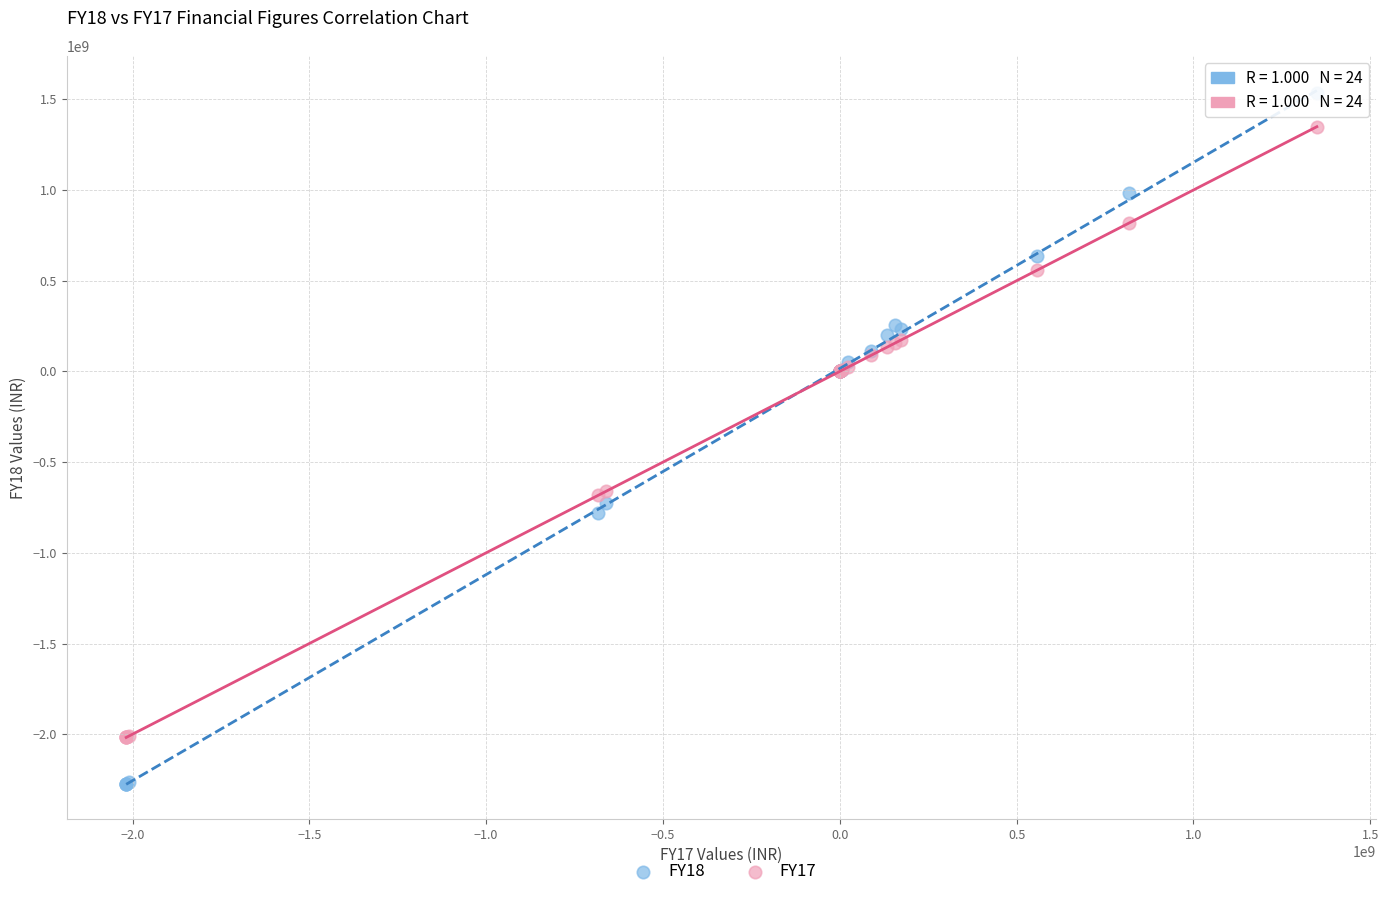

What is the X range (max minus min) for the scatter plot?

3366812000